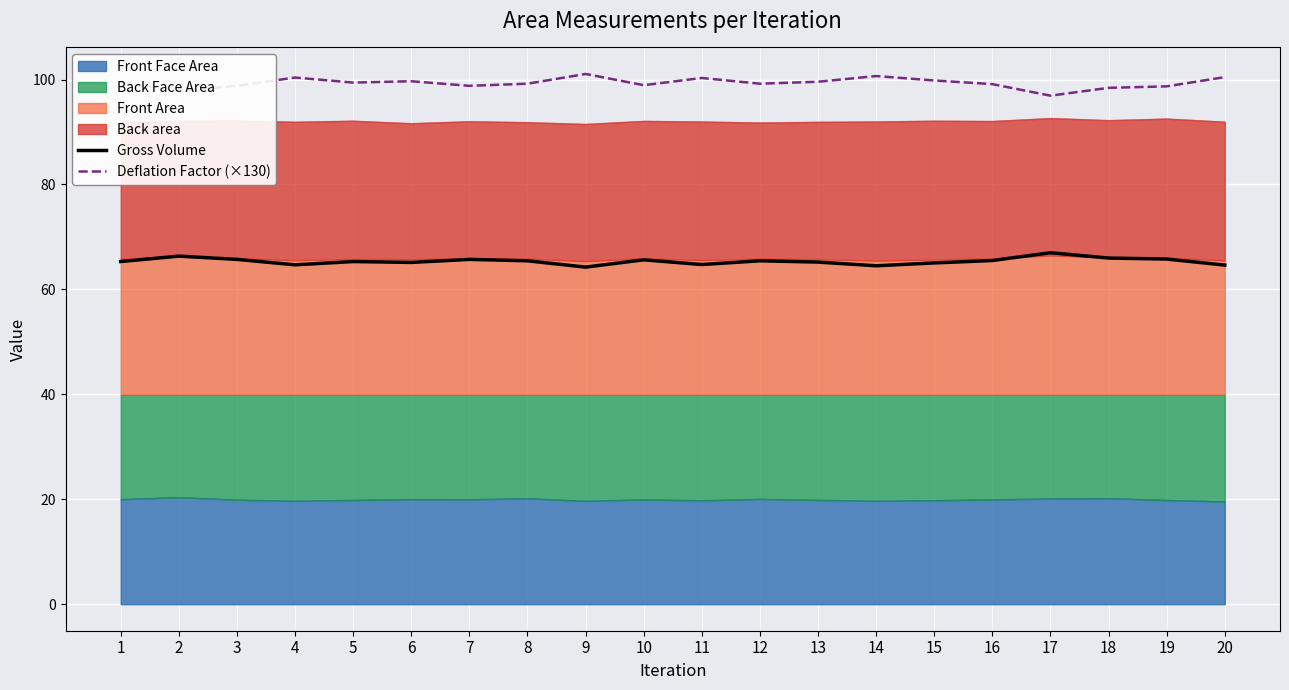

True or false: Gross Volume and Deflation Factor (×130) cross at least once.

False